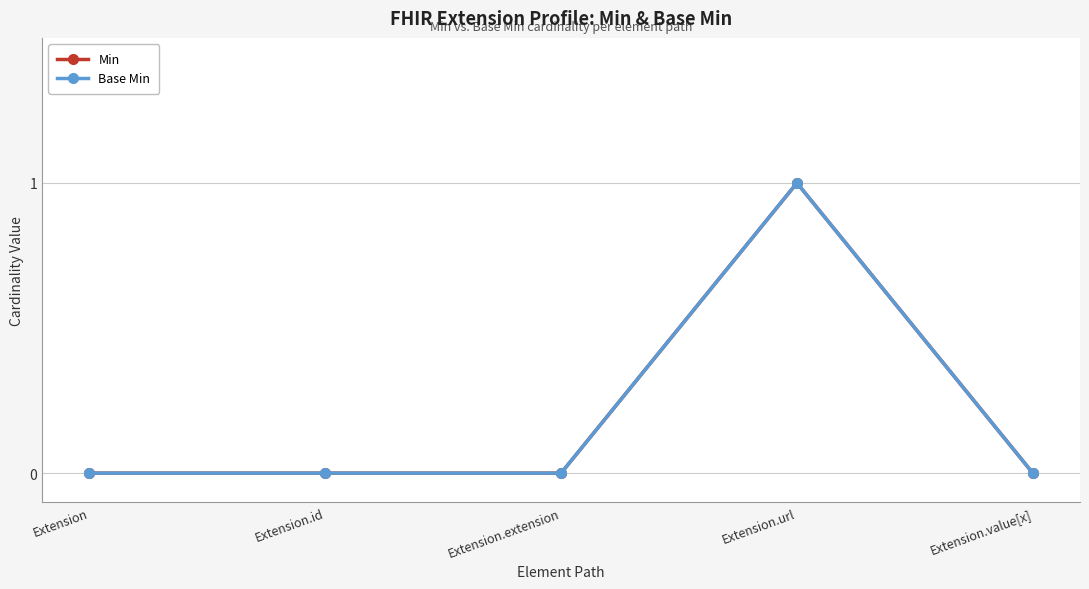

Is this an area chart (filled region under the line)?

No